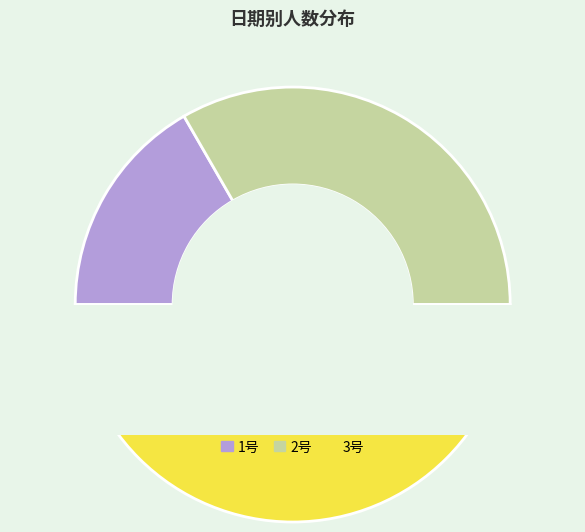

Rank the categories by value from highest to lowest.

3号, 2号, 1号